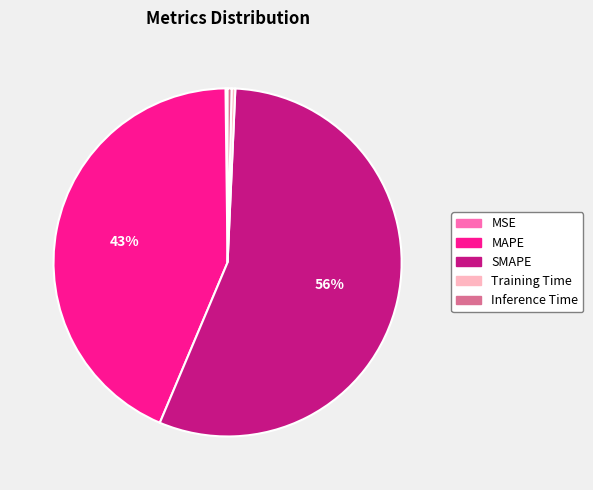

Is the sum of MAPE and SMAPE greater than half?

Yes